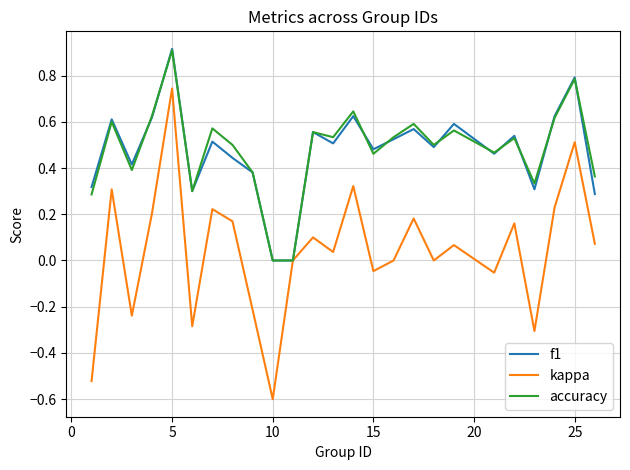

Which series has the widest spread of values?

kappa